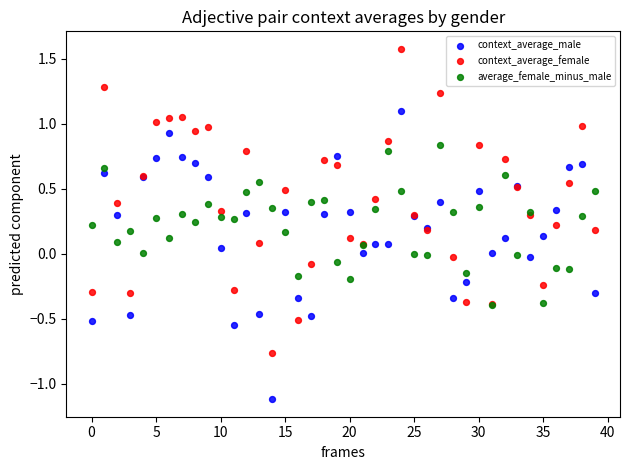

Which series contains the highest Y value?

context_average_female